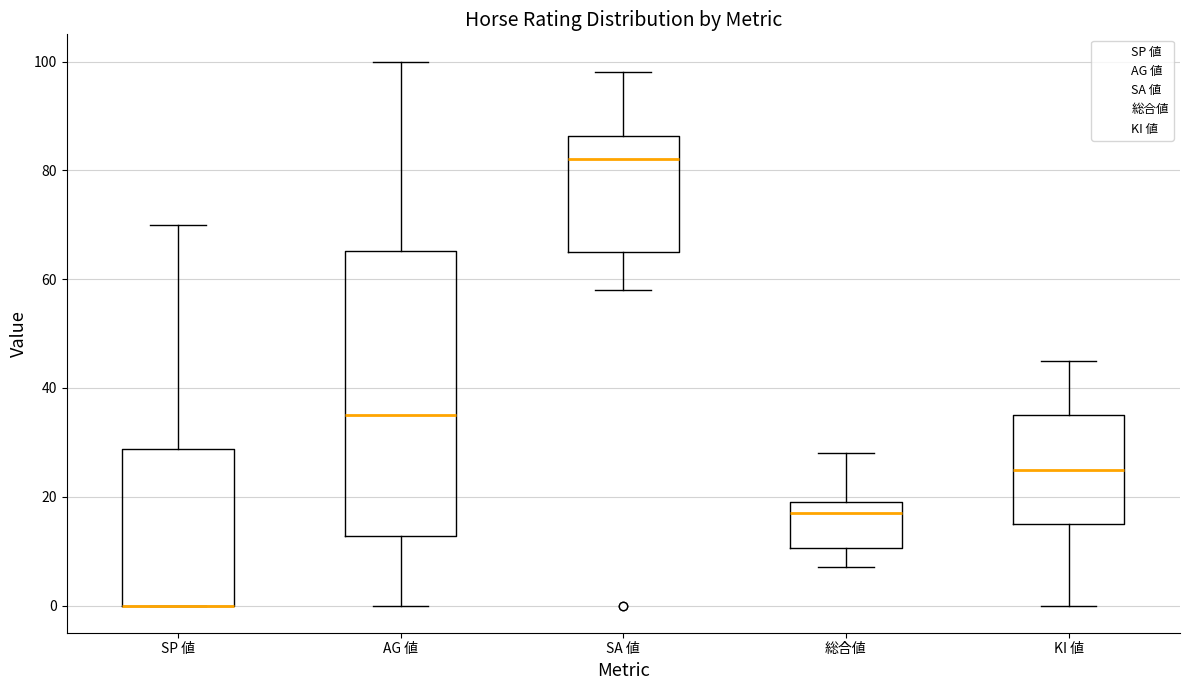

Which box is the tallest, from its lower edge to its upper edge?

AG 値